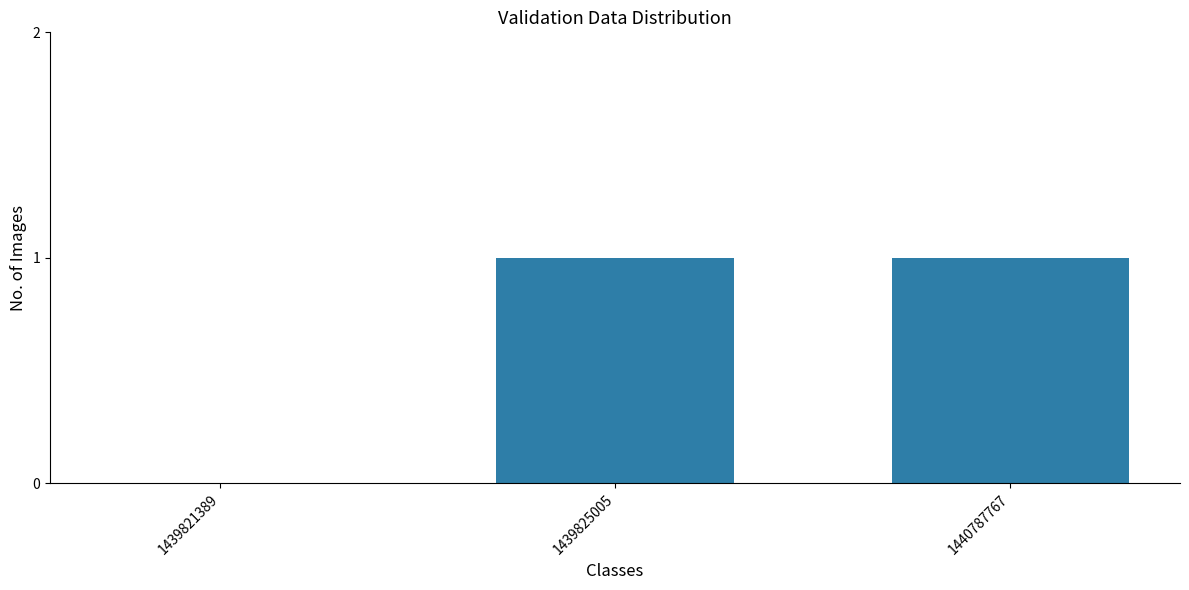

What is the approximate value at 1439825005?

1